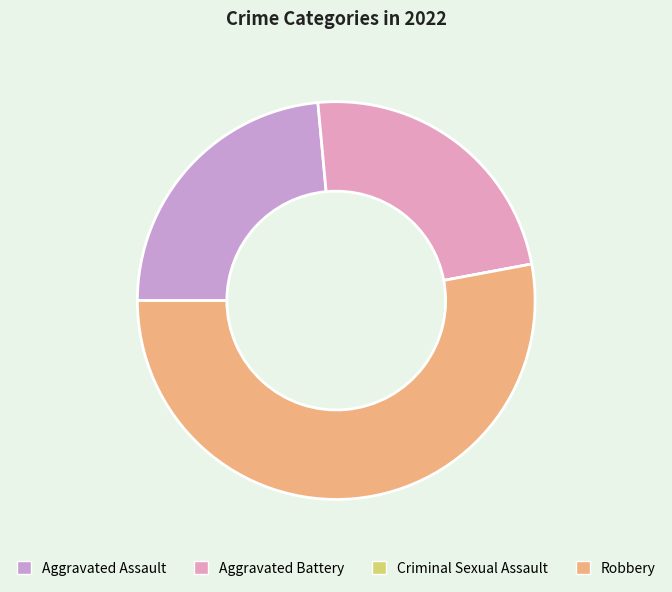

What is the change in value from Aggravated Battery to Criminal Sexual Assault?

-4